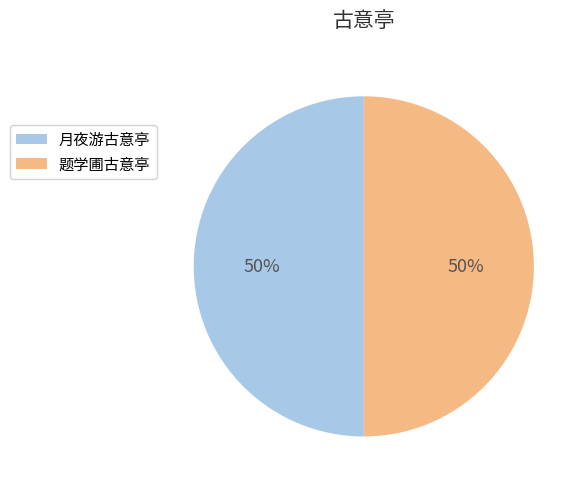

What is the ratio of the value at 题学圃古意亭 to the value at 月夜游古意亭?

1.0